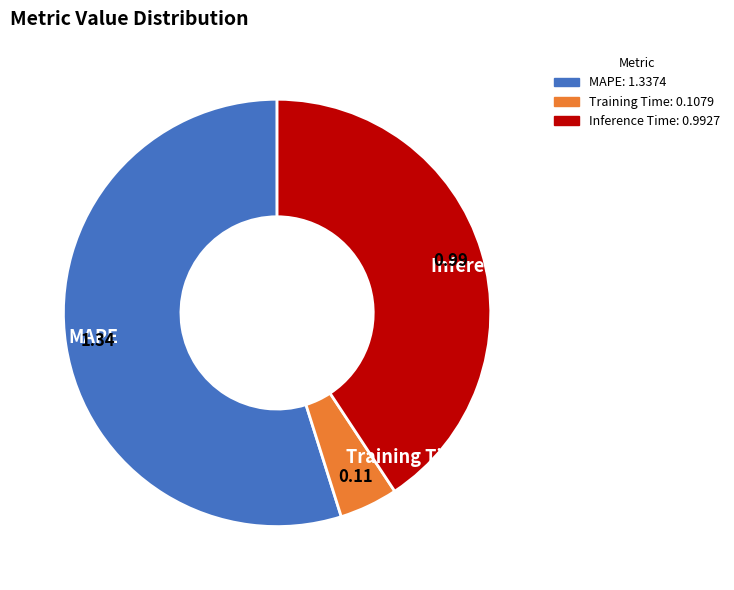

What is the smallest slice in the pie chart?

Training Time